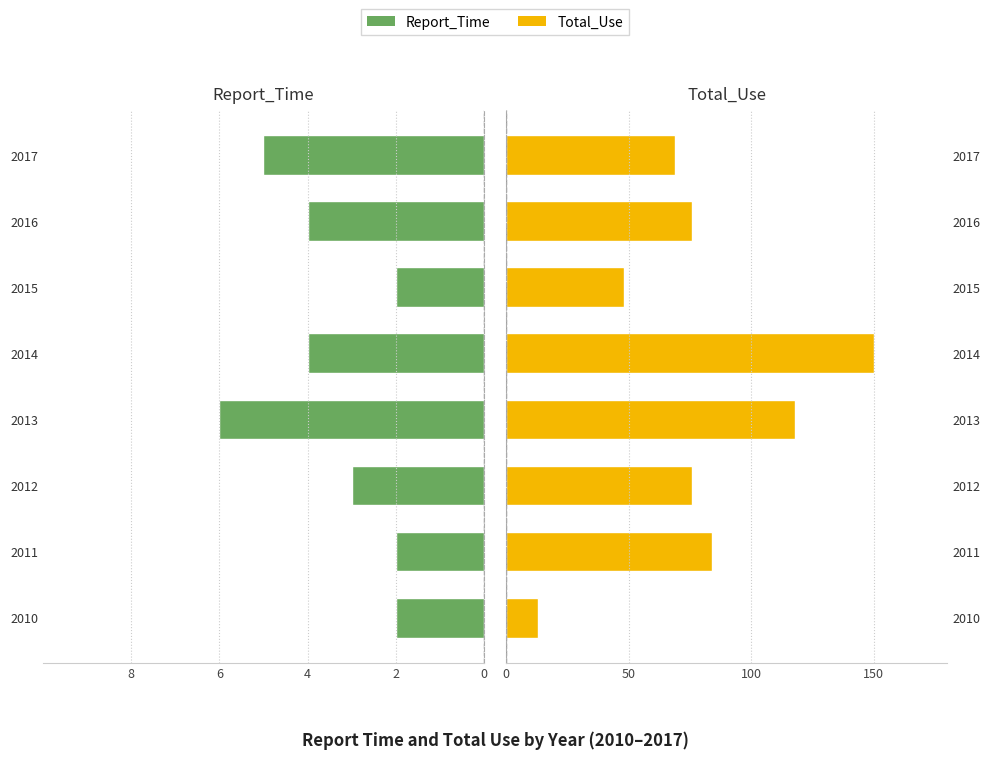

Is the value of Report_Time at 2012 greater than the value of Total_Use at 2013?

No